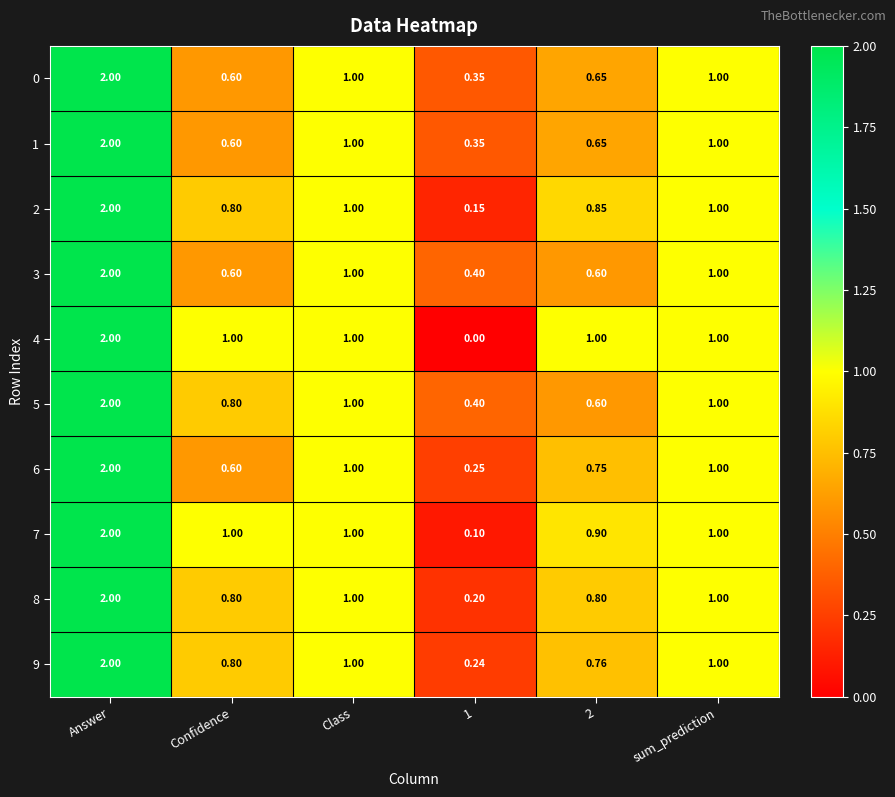

At which label does 1 first exceed 1?

Answer